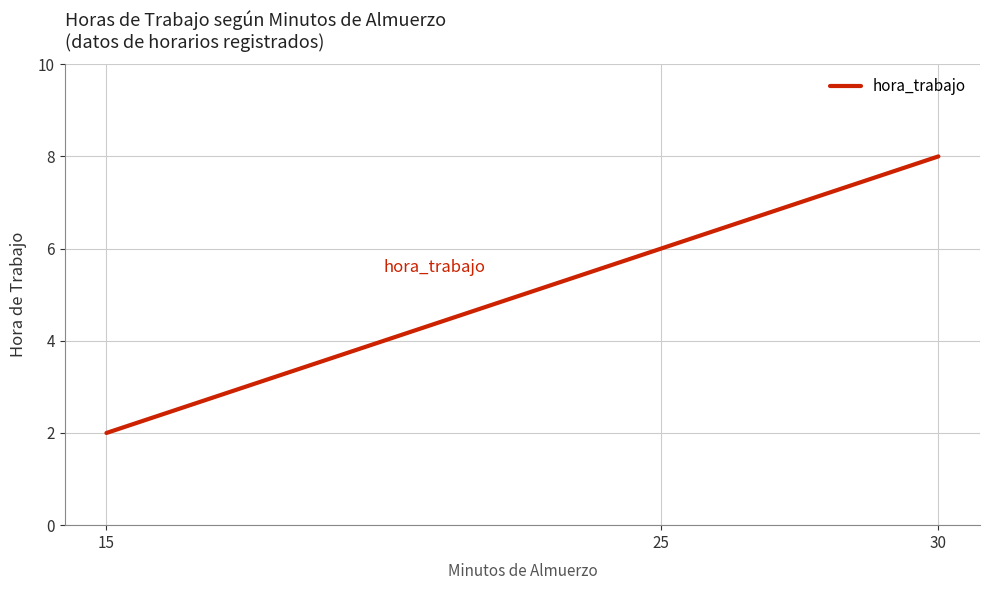

Is it true that the value at 15 is 2?

True